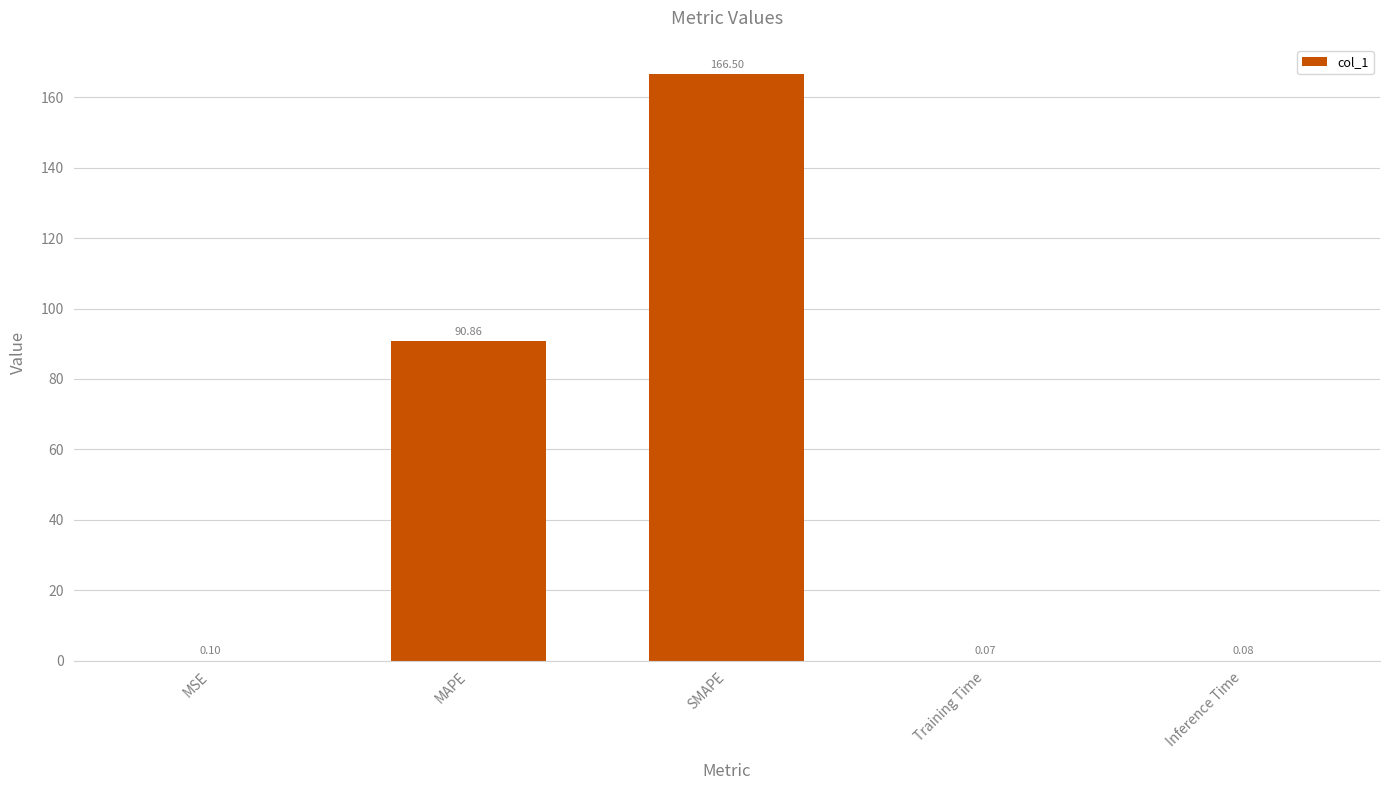

Which has a higher value, MSE or MAPE?

MAPE